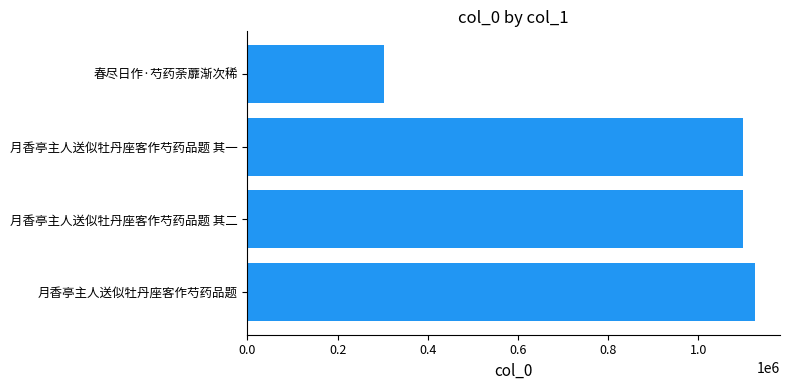

True or false: the data shows 1685376 at 0.0.

False